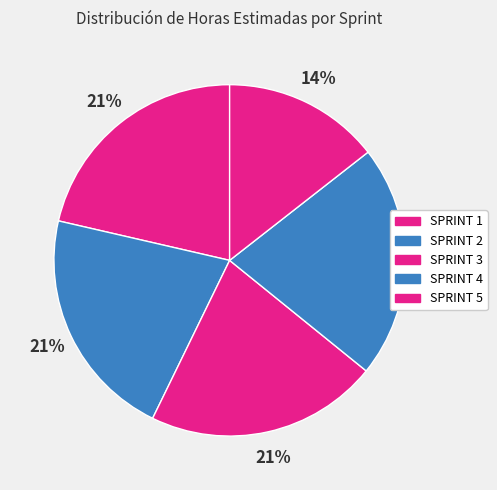

To the nearest percent, what percentage of the pie is SPRINT 1?

21%